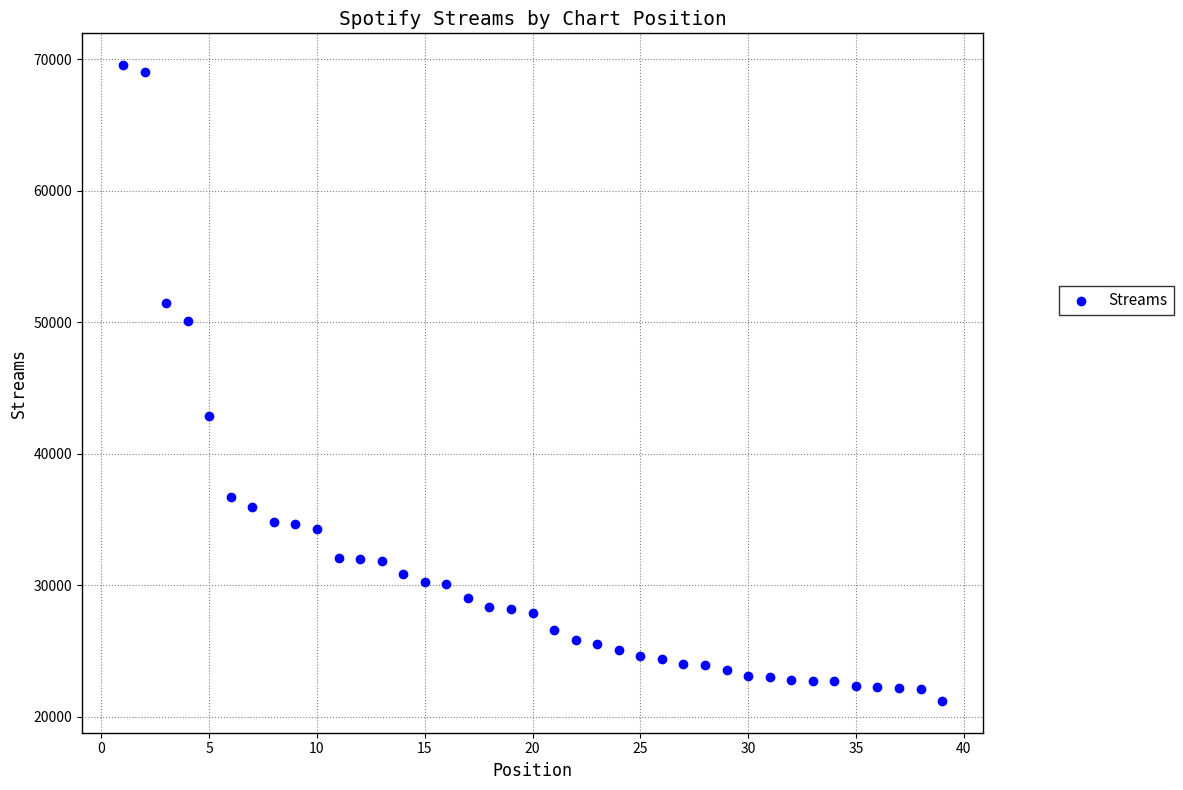

What Y value in the scatter plot is closest to 45373?

42880